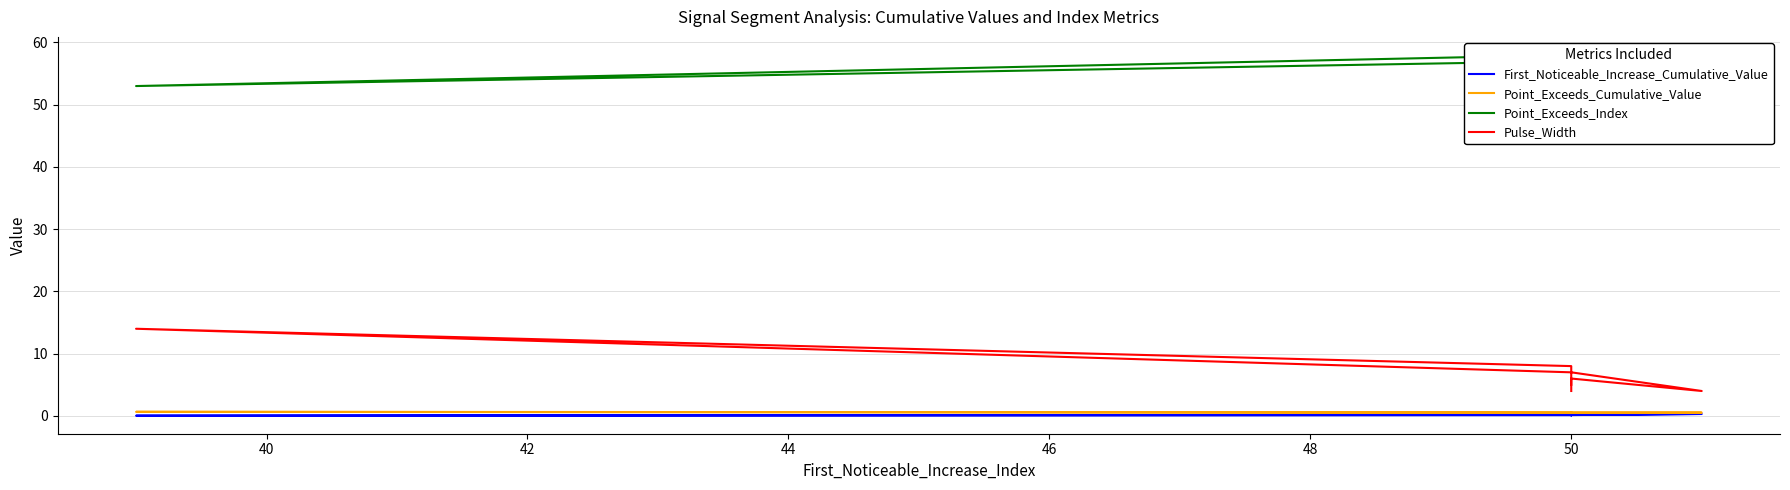

True or false: Pulse_Width and Point_Exceeds_Index cross at least once.

False